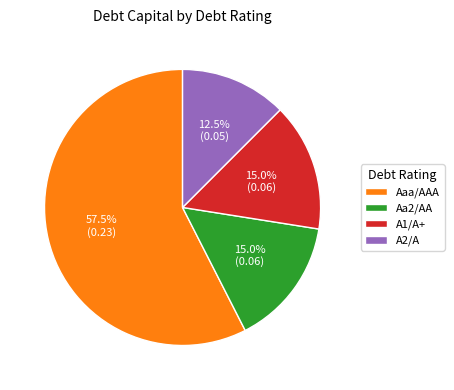

Is the sum of A1/A+ and Aa2/AA greater than half?

No